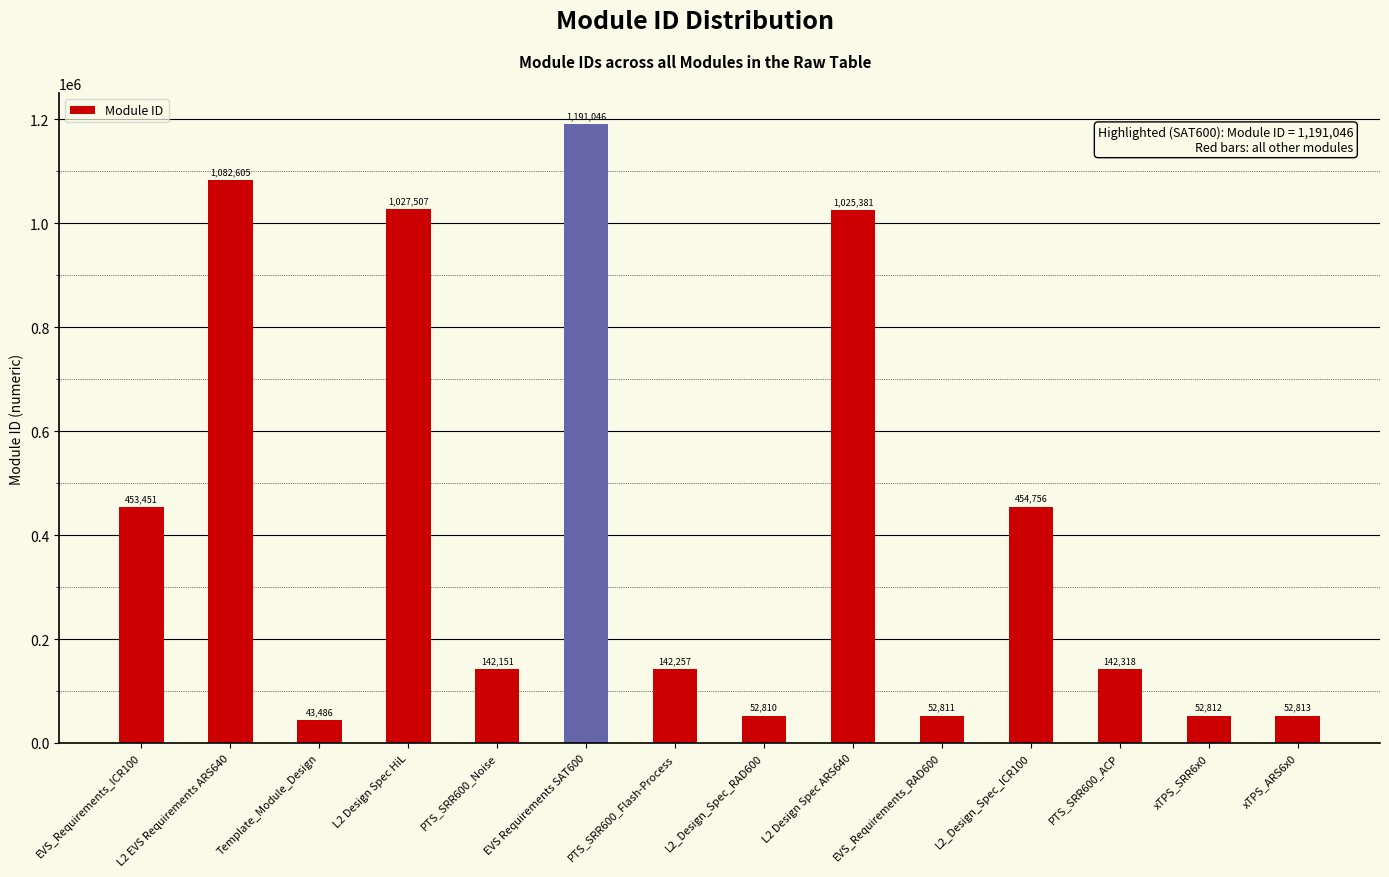

Which category has the lowest value across all series?

Template_Module_Design